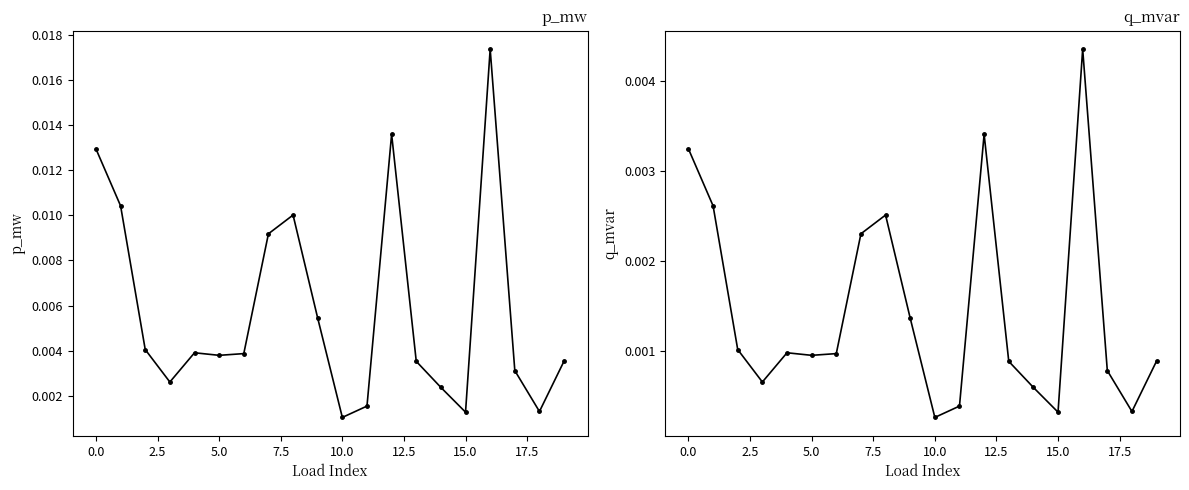

List the series in order of their overall mean, lowest first.

q_mvar, p_mw